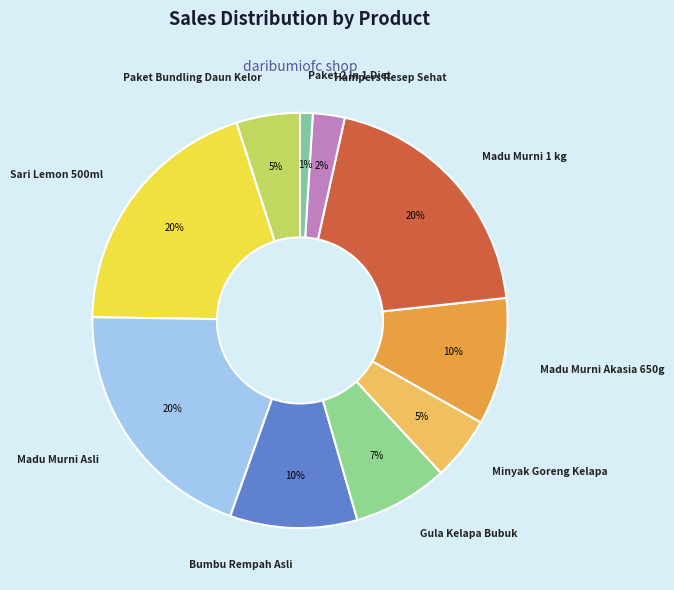

How many segments does this pie chart have?

10